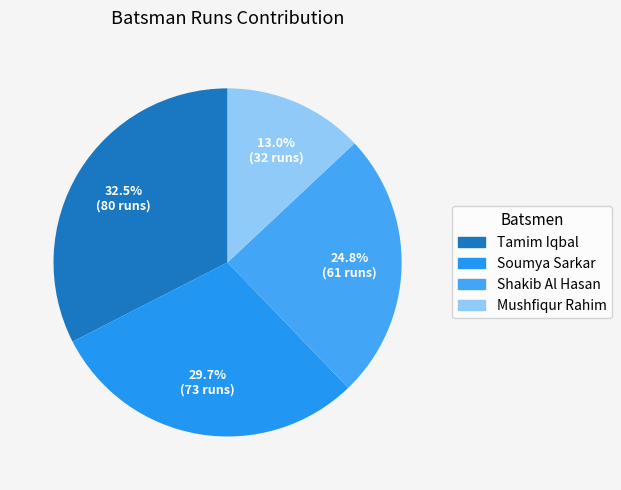

What is the smallest slice in the pie chart?

Mushfiqur Rahim